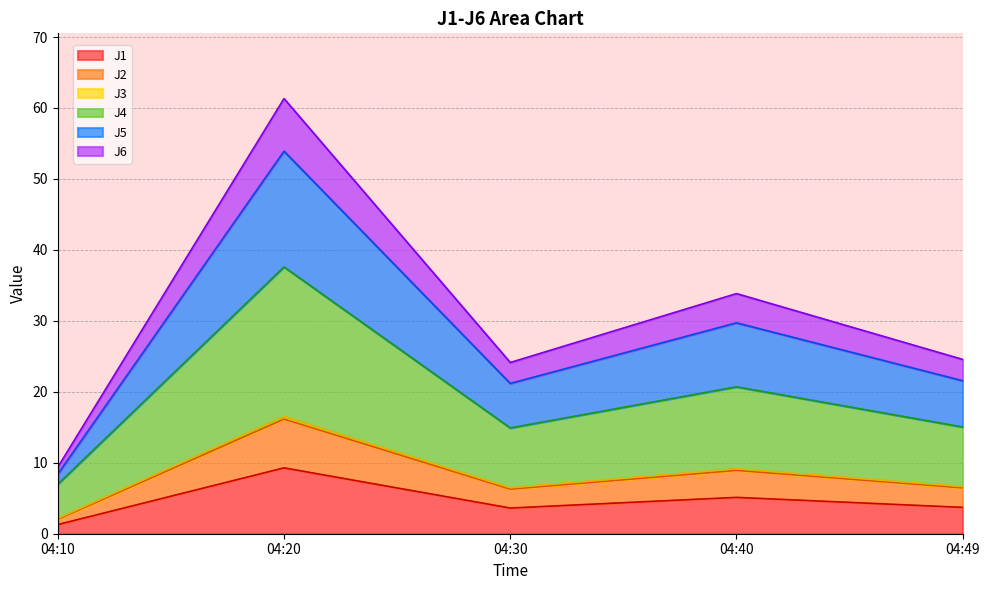

Where is the first local maximum for J6?

04:20